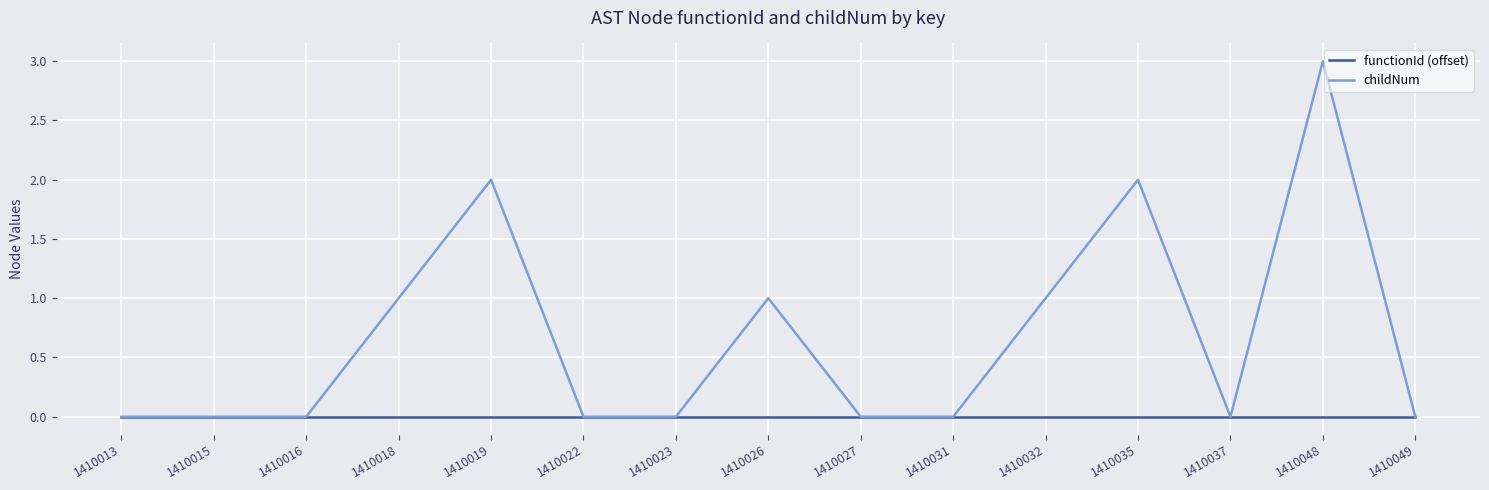

At which category does the chart reach its peak across all series?

1410048